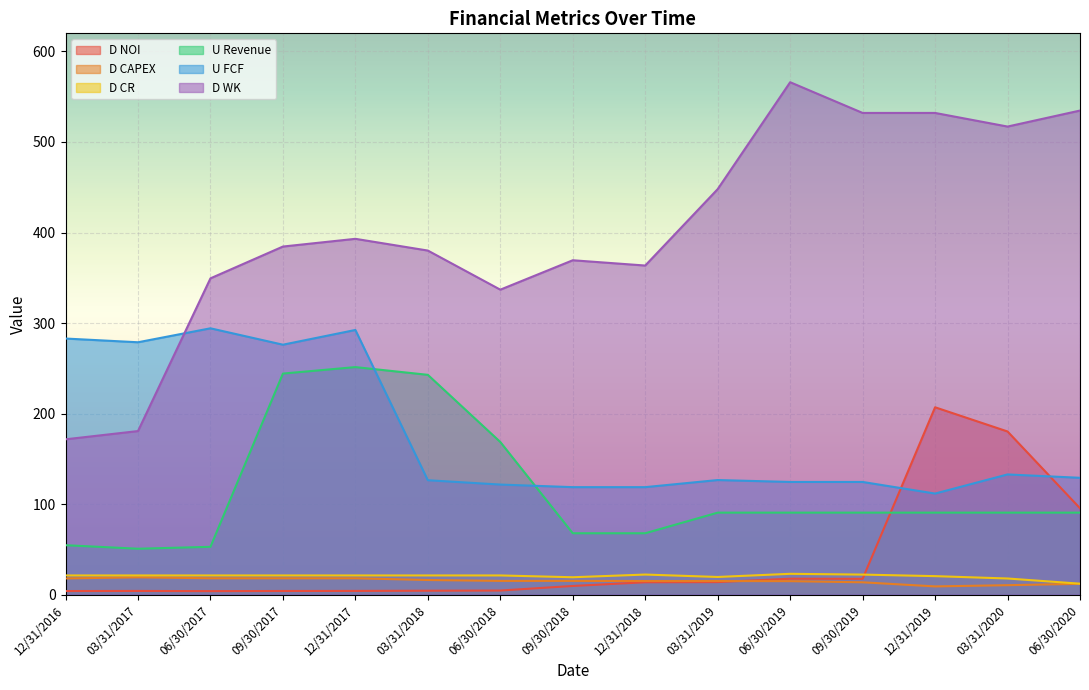

Reading right to left, what are all the values shown in this chart?

D NOI: 06/30/2020=95.5	03/31/2020=180.3	12/31/2019=207.0	09/30/2019=17.5	06/30/2019=17.7	03/31/2019=13.9	12/31/2018=13.7	09/30/2018=9.6	06/30/2018=4.6	03/31/2018=4.4	12/31/2017=4.2	09/30/2017=4.1	06/30/2017=3.9	03/31/2017=4.1	12/31/2016=4.0
D CAPEX: 06/30/2020=12.0	03/31/2020=10.5	12/31/2019=9.1	09/30/2019=13.7	06/30/2019=14.9	03/31/2019=15.1	12/31/2018=15.1	09/30/2018=15.2	06/30/2018=15.2	03/31/2018=16.2	12/31/2017=18.1	09/30/2017=18.1	06/30/2017=18.1	03/31/2017=19.2	12/31/2016=18.0
D CR: 06/30/2020=12.2	03/31/2020=17.9	12/31/2019=20.5	09/30/2019=22.2	06/30/2019=23.1	03/31/2019=19.6	12/31/2018=22.2	09/30/2018=19.3	06/30/2018=21.3	03/31/2018=21.3	12/31/2017=21.3	09/30/2017=21.3	06/30/2017=21.3	03/31/2017=21.3	12/31/2016=21.3
U Revenue: 06/30/2020=90.6	03/31/2020=90.6	12/31/2019=90.6	09/30/2019=90.6	06/30/2019=90.6	03/31/2019=90.6	12/31/2018=67.9	09/30/2018=67.9	06/30/2018=168.6	03/31/2018=242.8	12/31/2017=251.4	09/30/2017=244.2	06/30/2017=52.9	03/31/2017=50.8	12/31/2016=54.7
U FCF: 06/30/2020=129.1	03/31/2020=132.8	12/31/2019=111.7	09/30/2019=124.5	06/30/2019=124.5	03/31/2019=126.6	12/31/2018=118.8	09/30/2018=118.8	06/30/2018=121.6	03/31/2018=126.4	12/31/2017=292.4	09/30/2017=276.1	06/30/2017=294.2	03/31/2017=278.8	12/31/2016=282.9
D WK: 06/30/2020=534.7	03/31/2020=517.0	12/31/2019=532.1	09/30/2019=532.1	06/30/2019=566.0	03/31/2019=447.9	12/31/2018=363.5	09/30/2018=369.4	06/30/2018=336.9	03/31/2018=380.1	12/31/2017=393.0	09/30/2017=384.5	06/30/2017=349.4	03/31/2017=180.7	12/31/2016=171.6